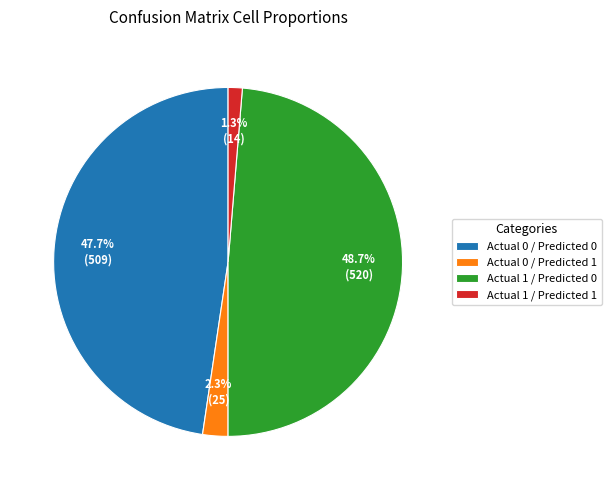

Which category has the biggest portion of the pie?

Actual 1 / Predicted 0